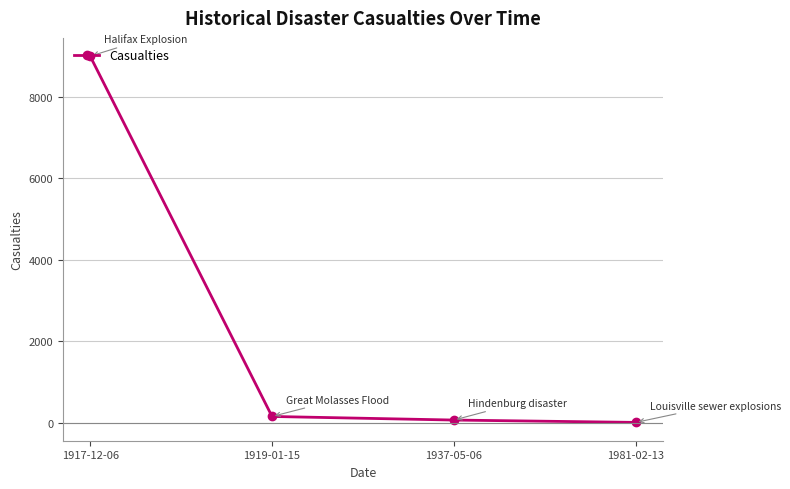

Approximately how many times larger is the value at 1919-01-15 compared to 1937-05-06?

2.4